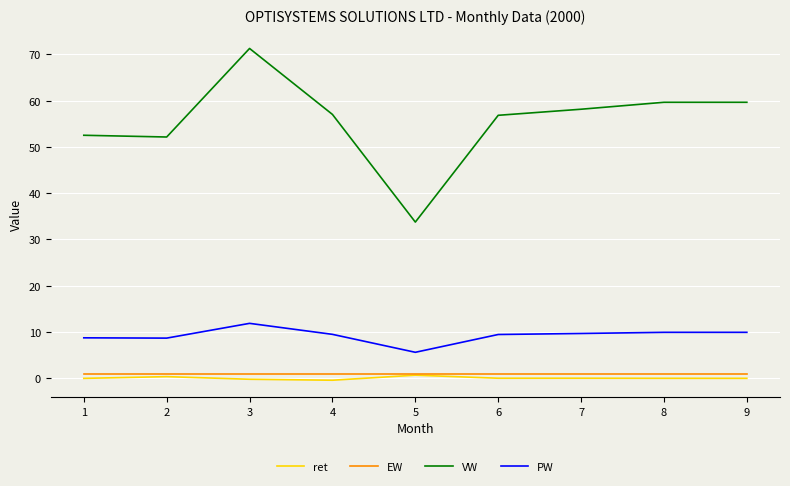

True or false: PW and EW intersect in this chart.

False